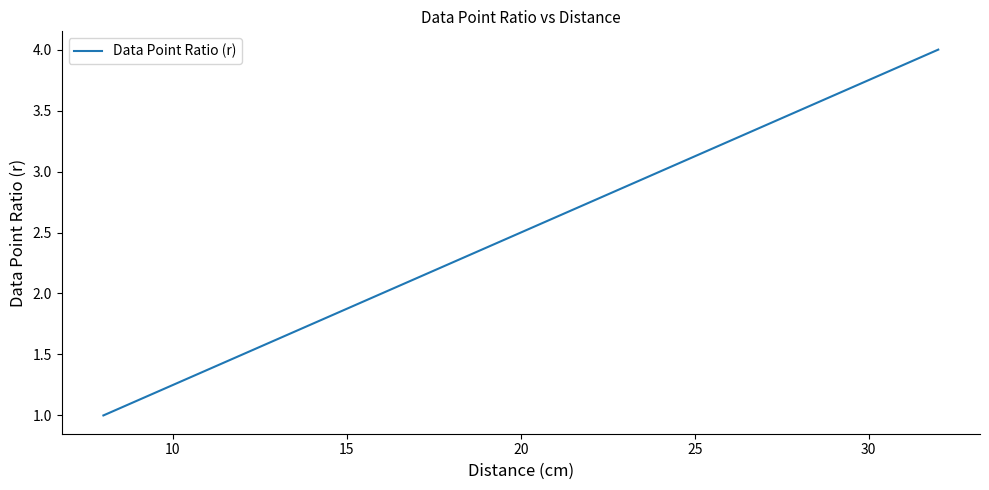

Count the number of data series in this chart.

1